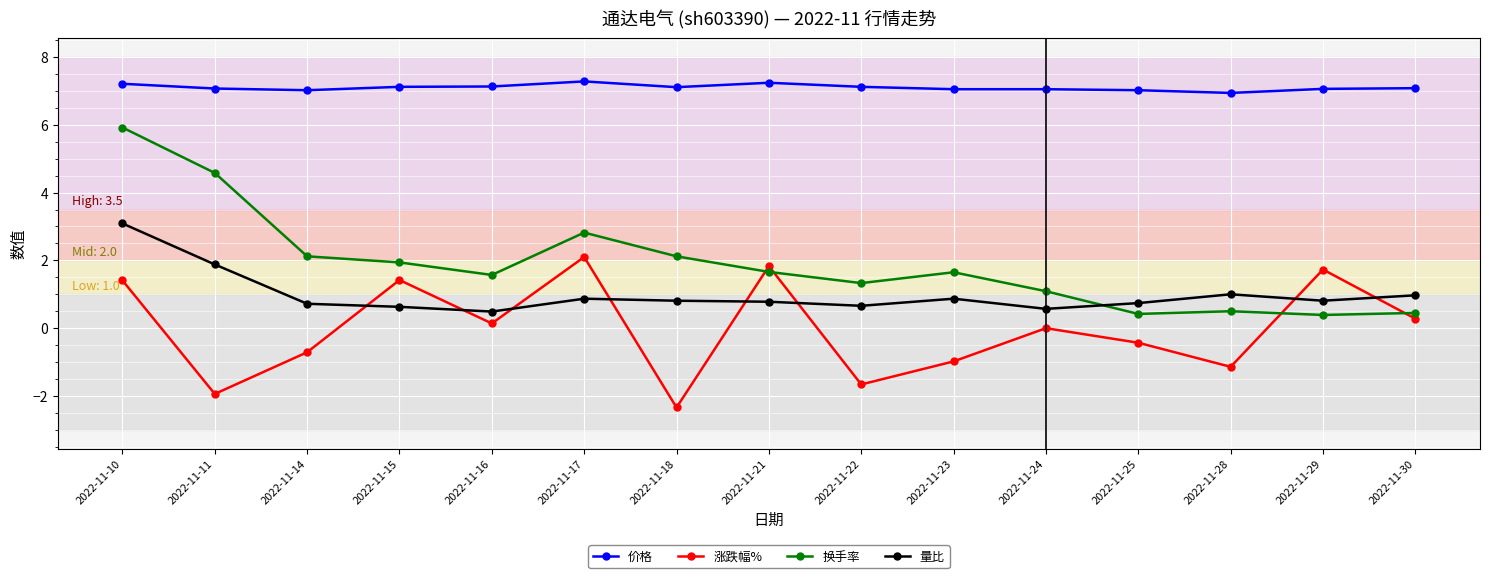

Rank the series at 2022-11-10 from highest to lowest value.

价格, 换手率, 量比, 涨跌幅%